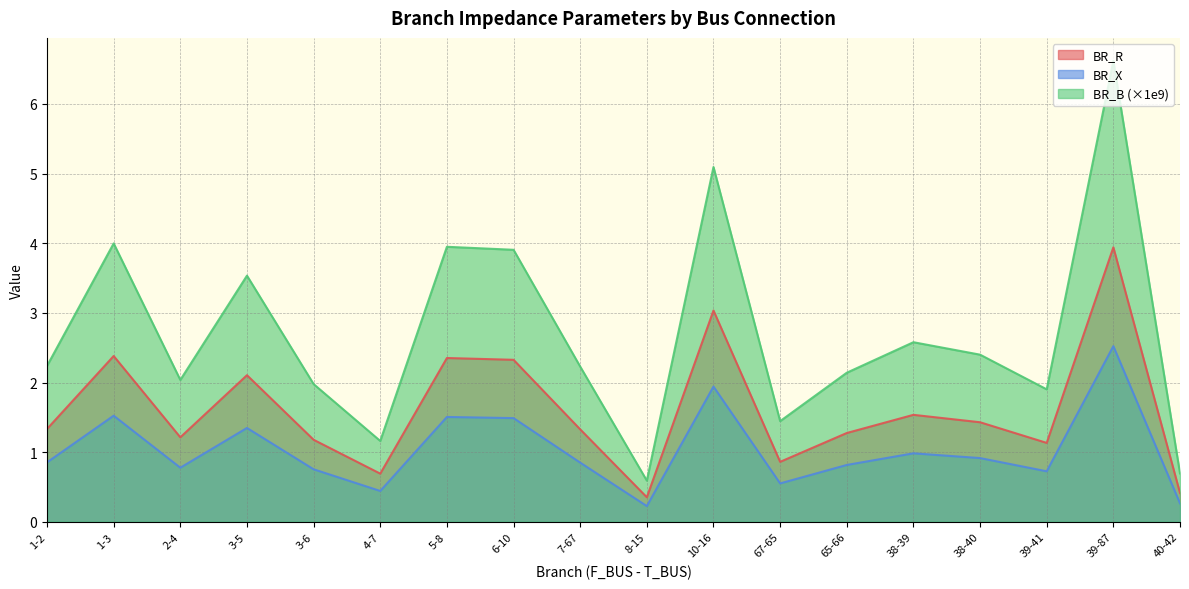

At which category is the sum across all series the highest?

39-87